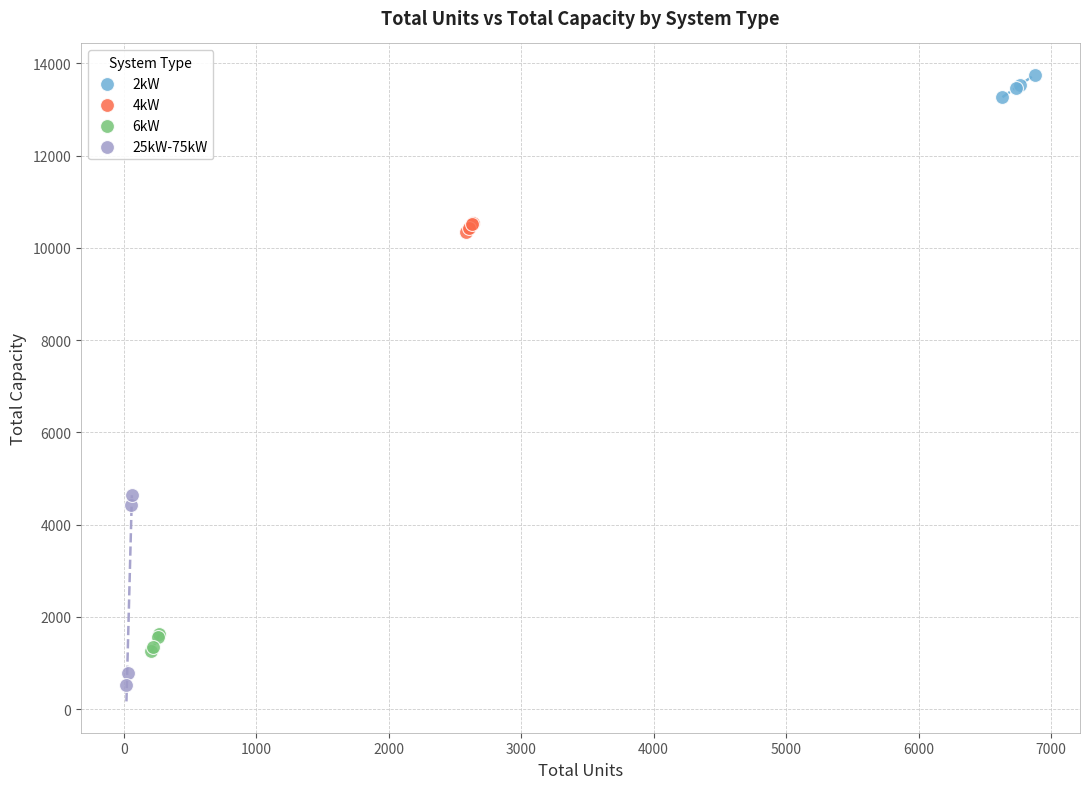

Which series contains the highest Y value?

2kW